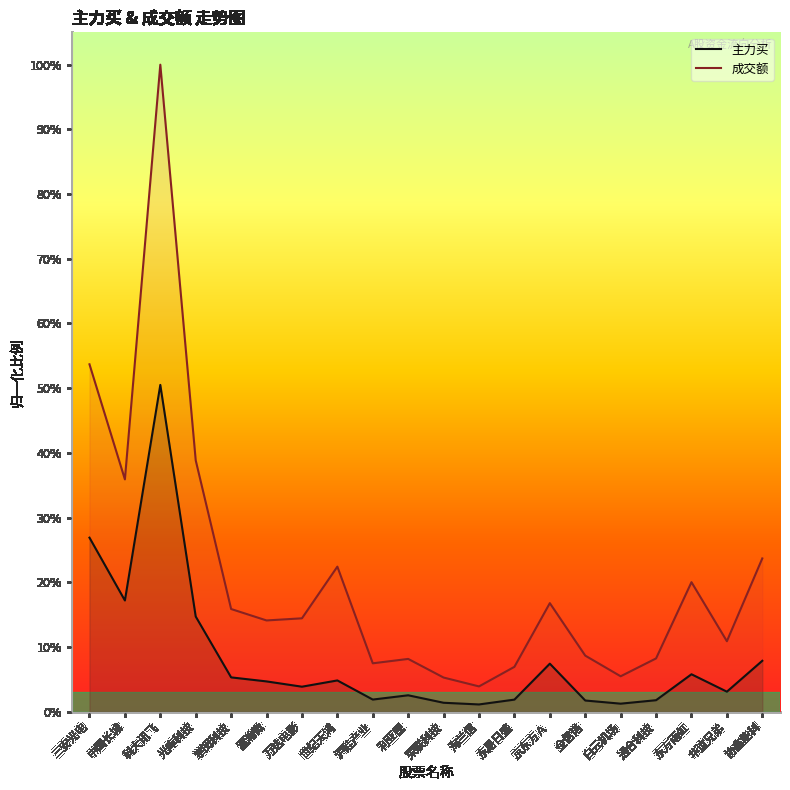

Which series has the largest total across all categories?

成交额